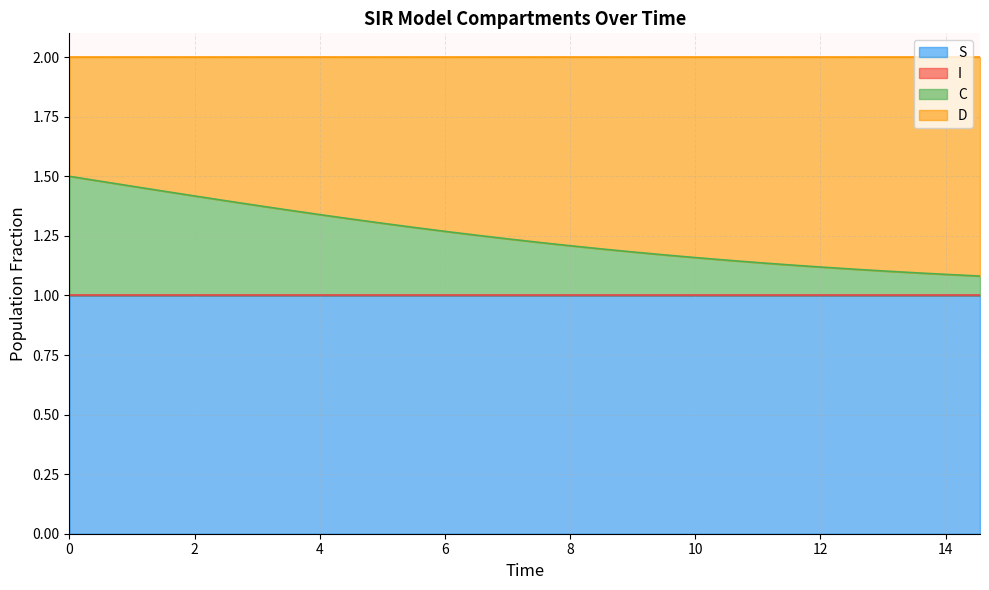

Which category has the highest value in the S series?

29